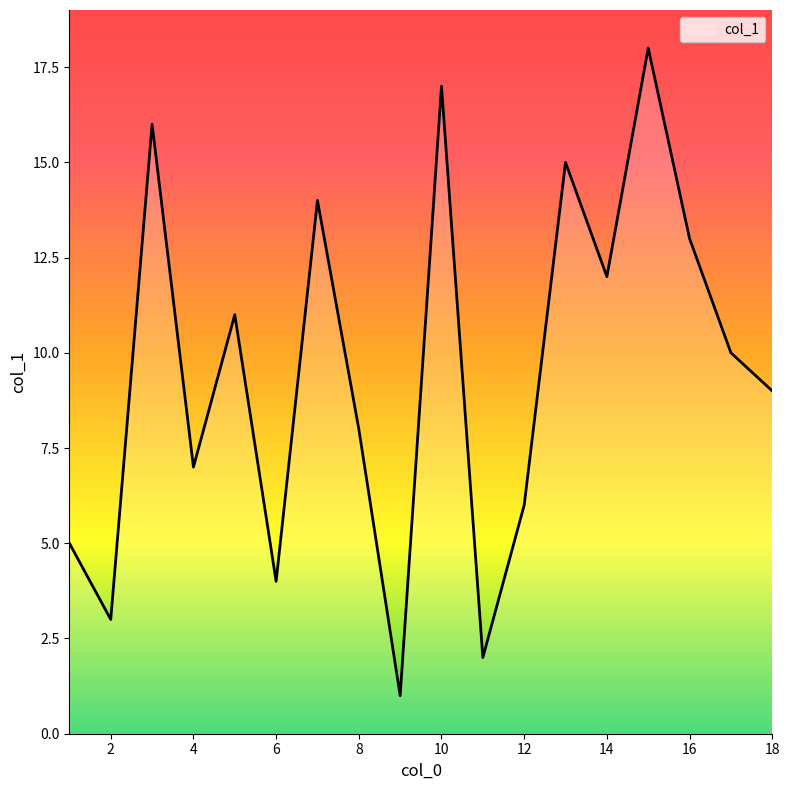

What is the greatest value displayed?

18